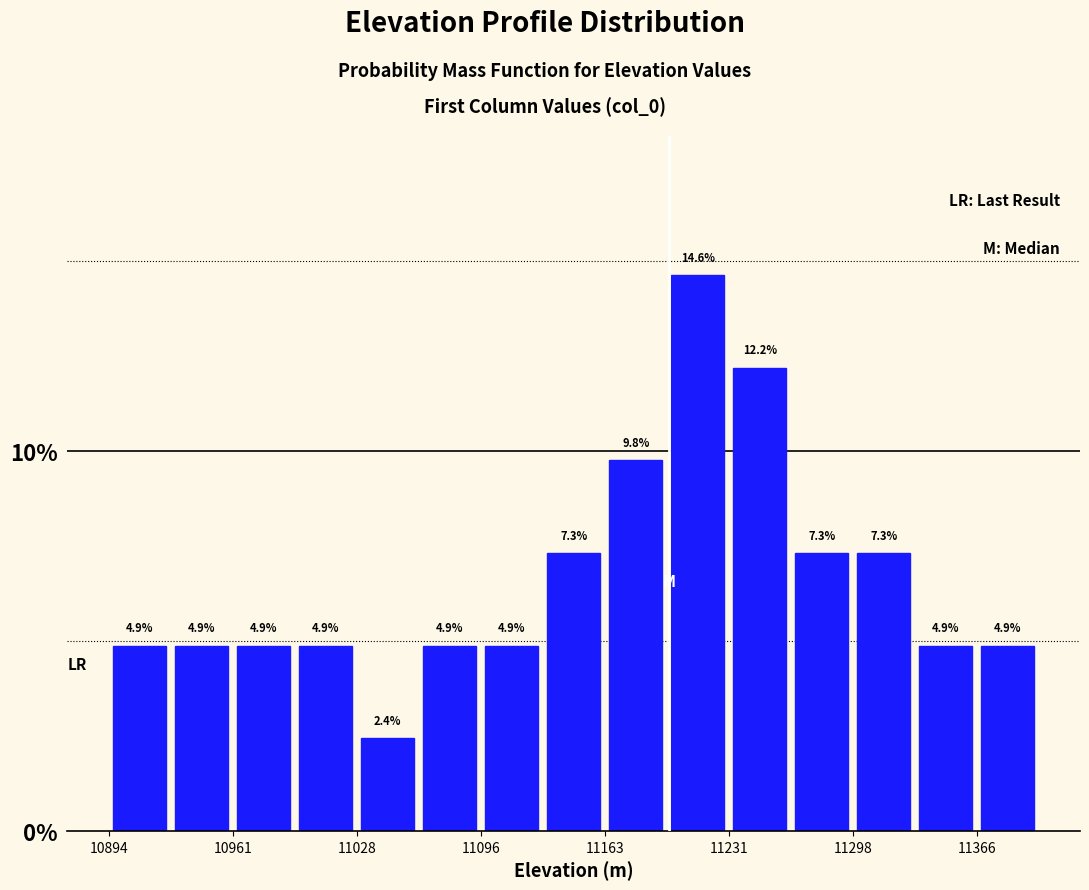

Read against the x-axis, roughly where is the centre of the tallest bar?

11210